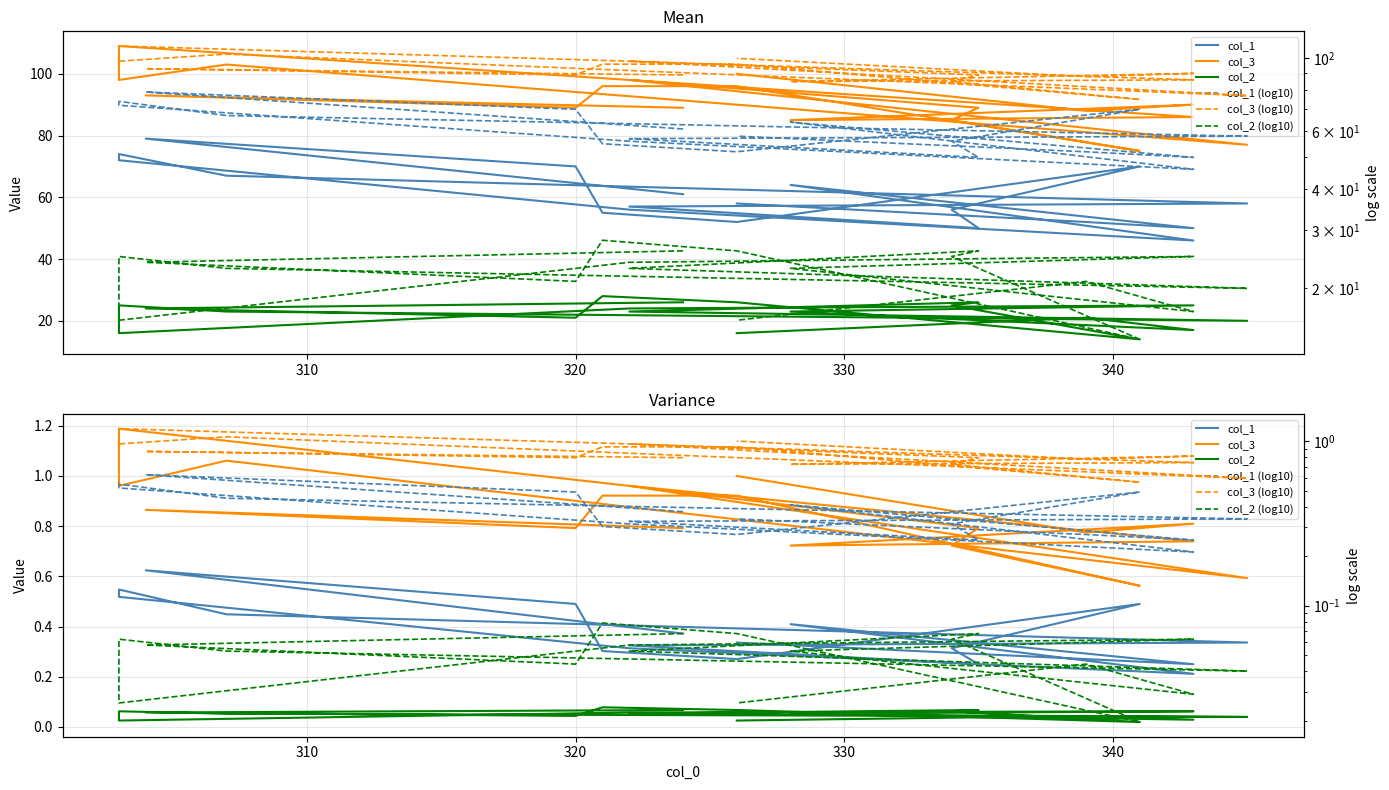

At how many categories does at least one series exceed 0?

19